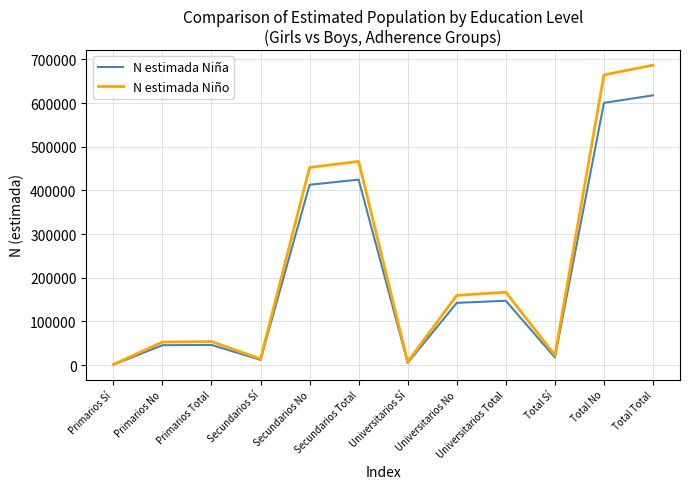

How many lines are shown in the chart?

2